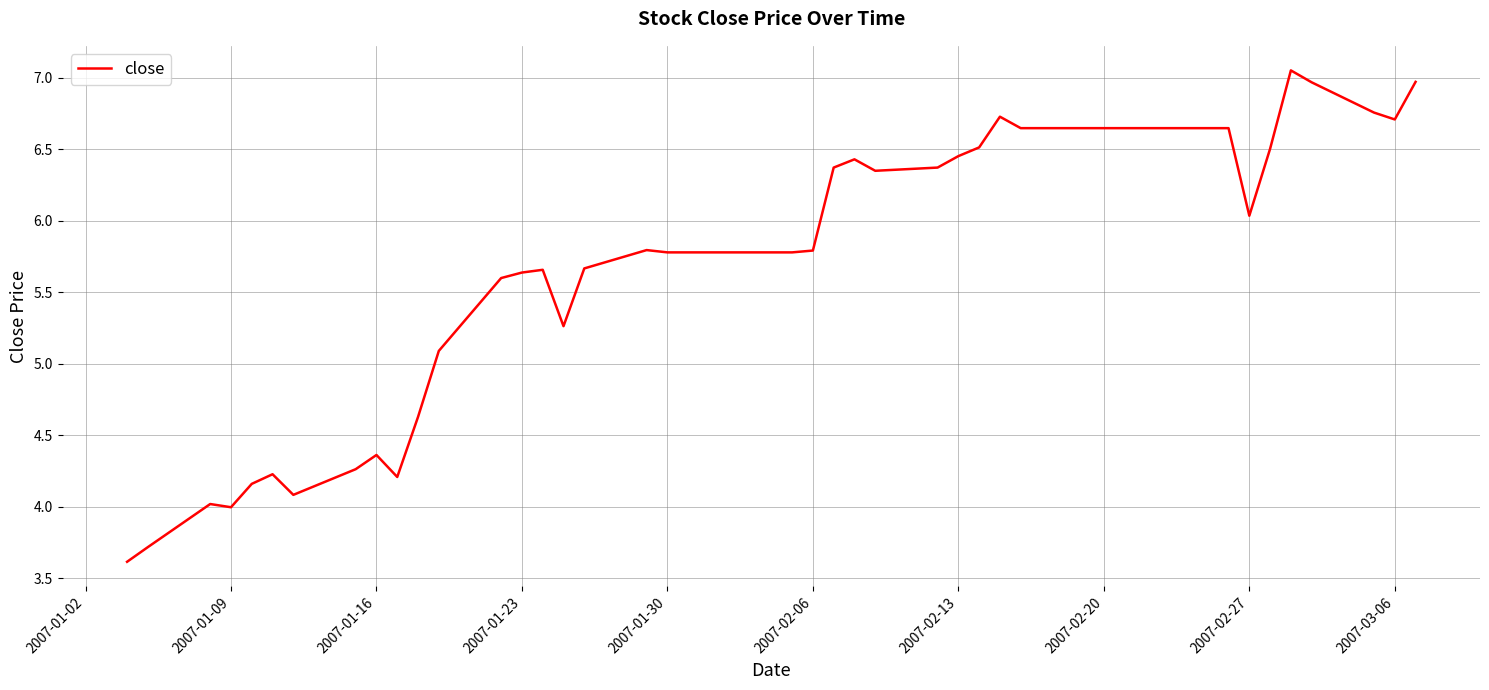

What is the minimum value shown in the chart?

3.6